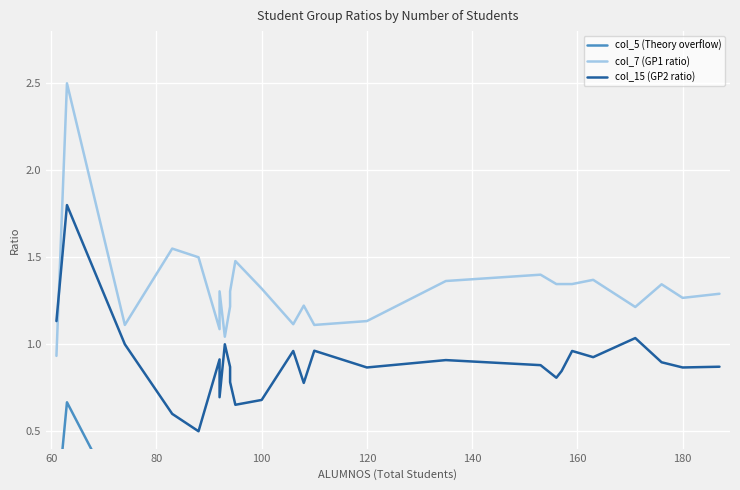

Rank the series at 160 from highest to lowest value.

col_7 (GP1 ratio), col_15 (GP2 ratio), col_5 (Theory overflow)